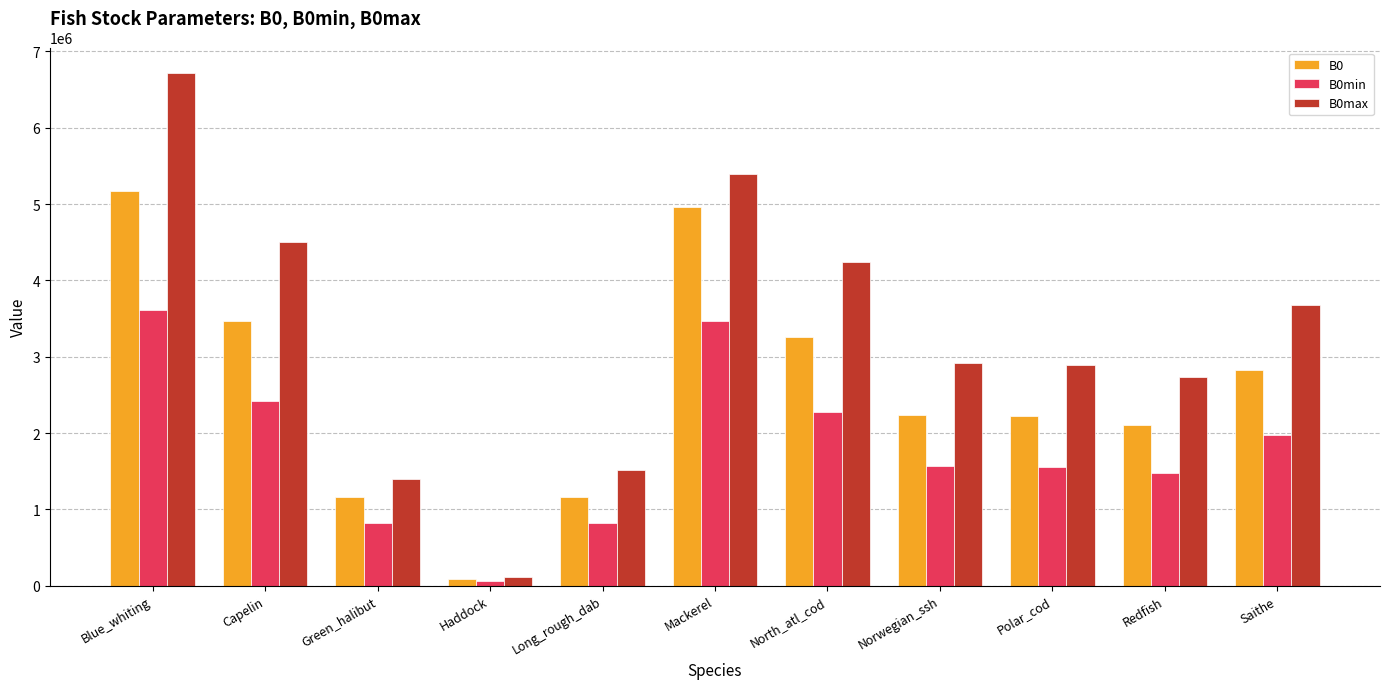

Rank the series by their maximum value, from lowest to highest.

B0min, B0, B0max